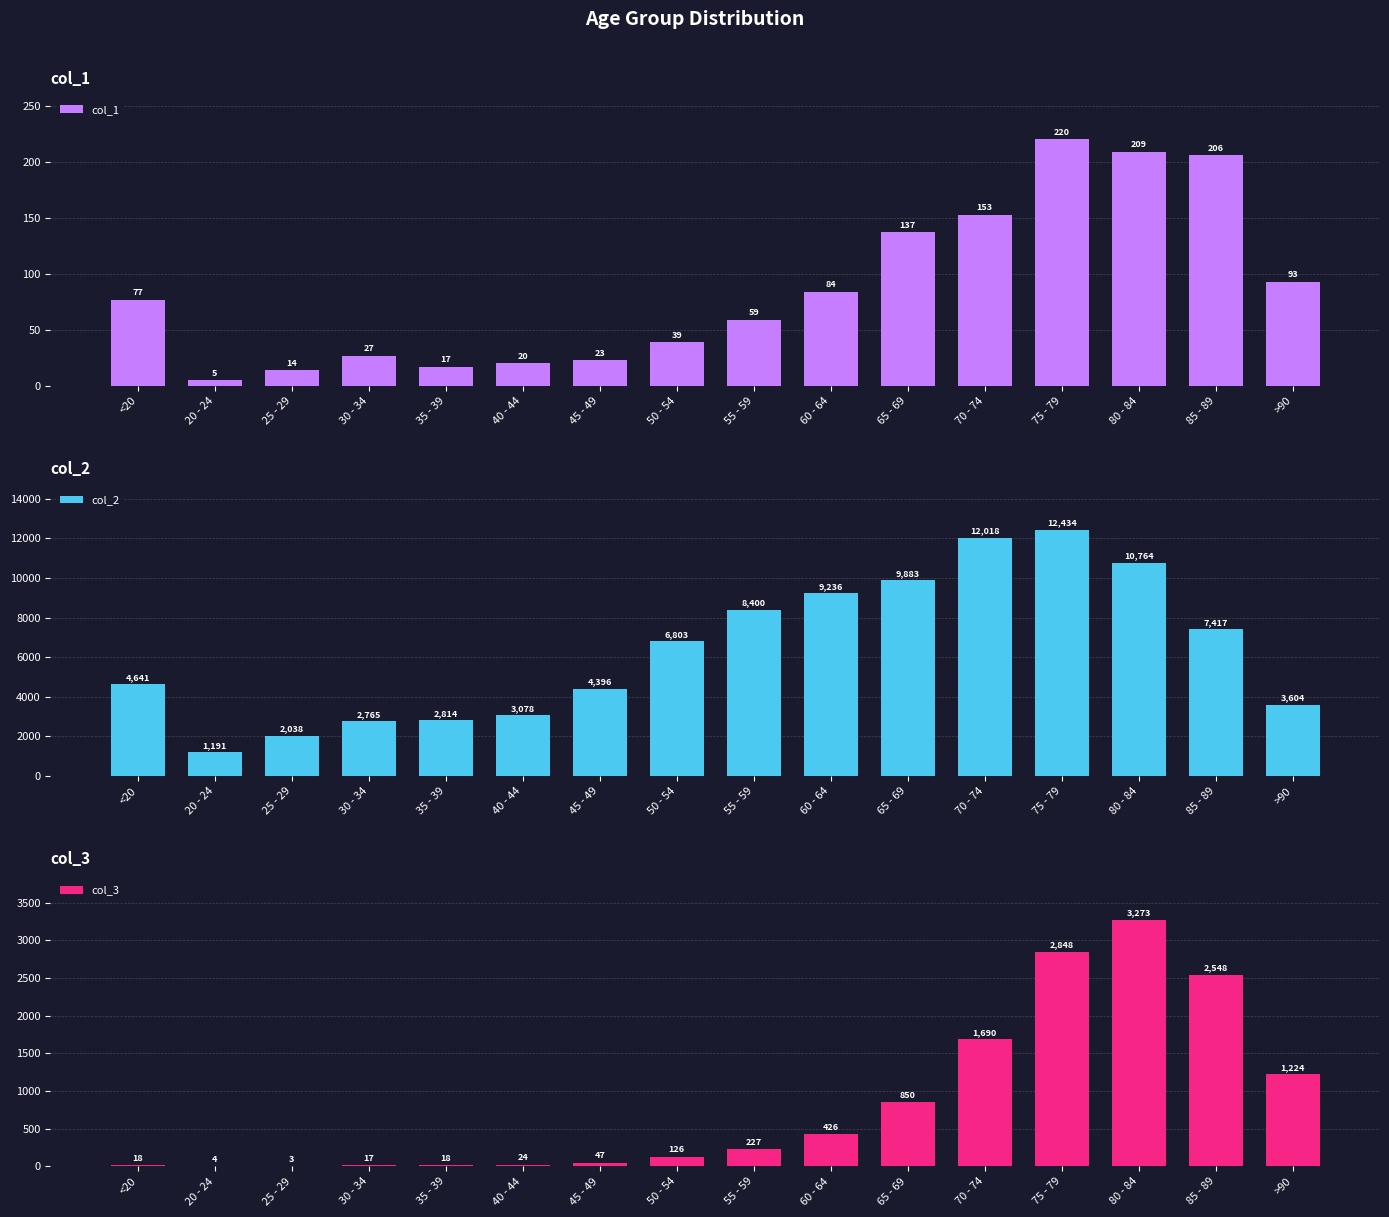

Does the chart contain any negative values?

No